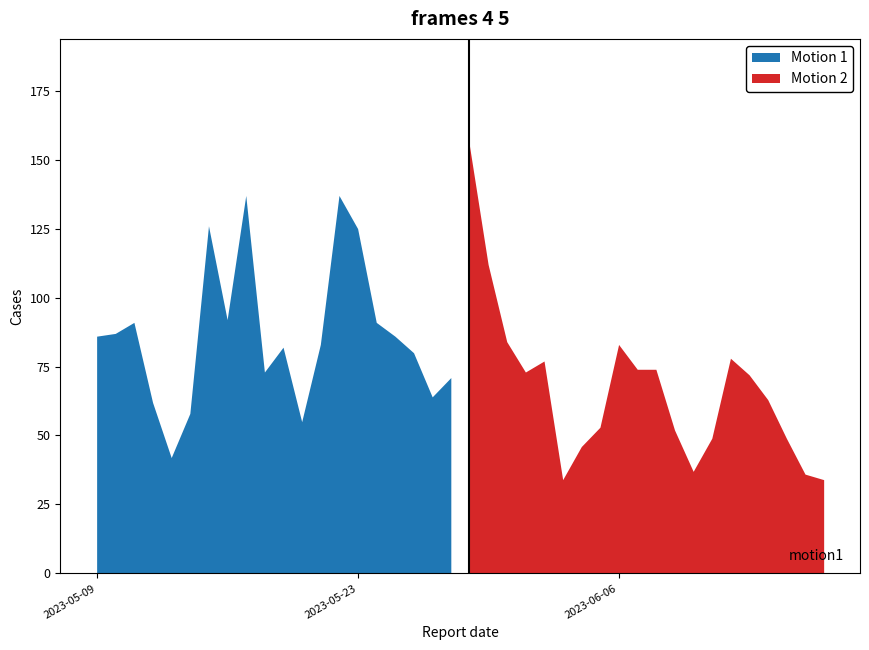

What is the highest value of the Motion 1 series?

137